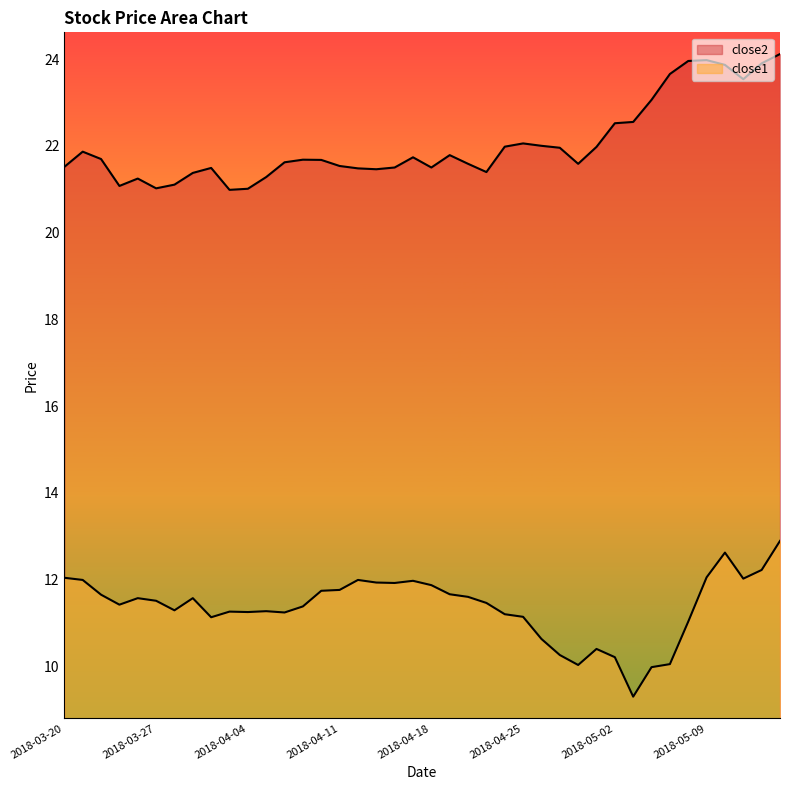

At which label is close1 closest to 11?

2018-05-08